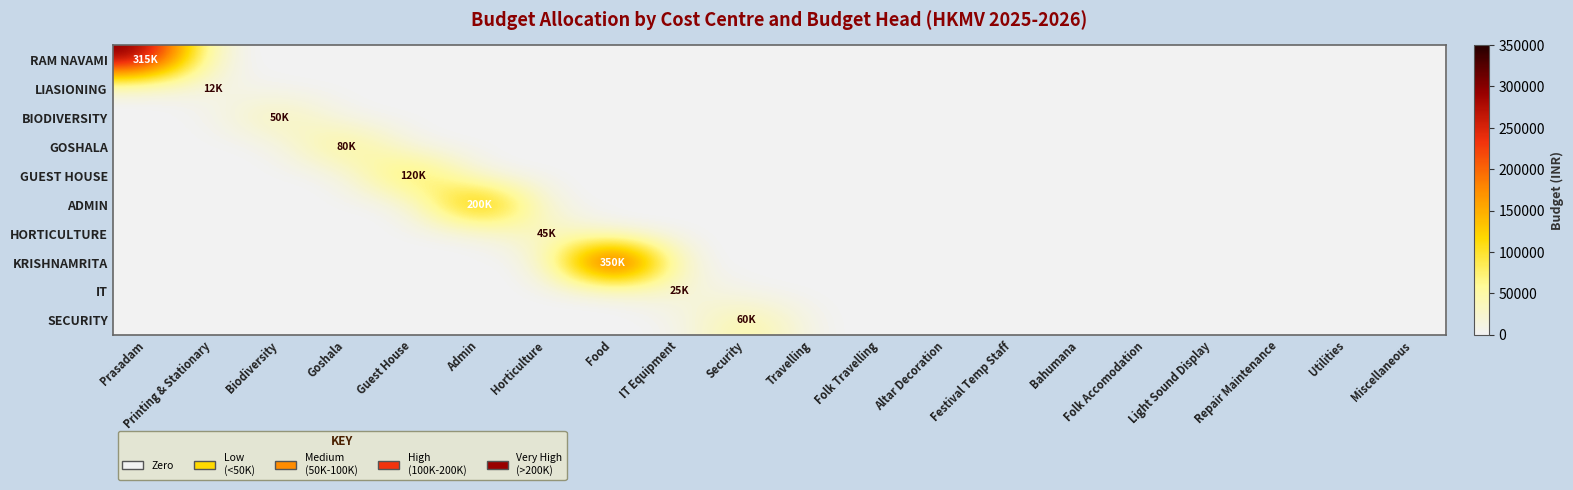

At which category does the chart reach its minimum across all series?

Printing & Stationary